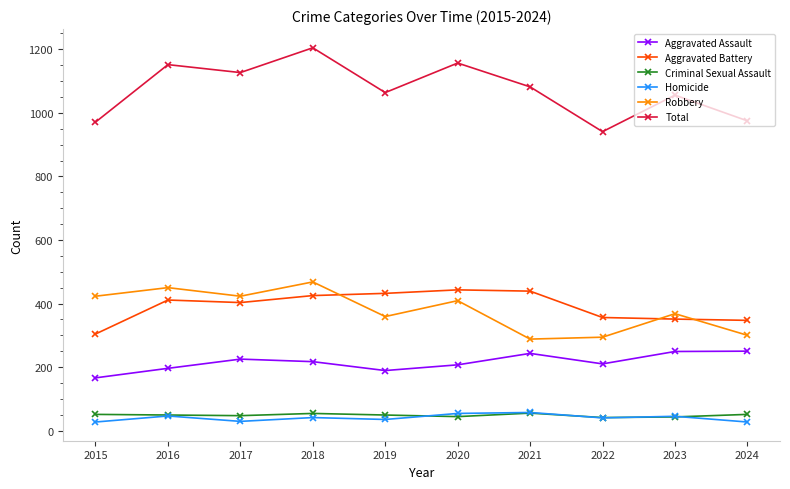

What is the lowest value of the Aggravated Assault series?

166